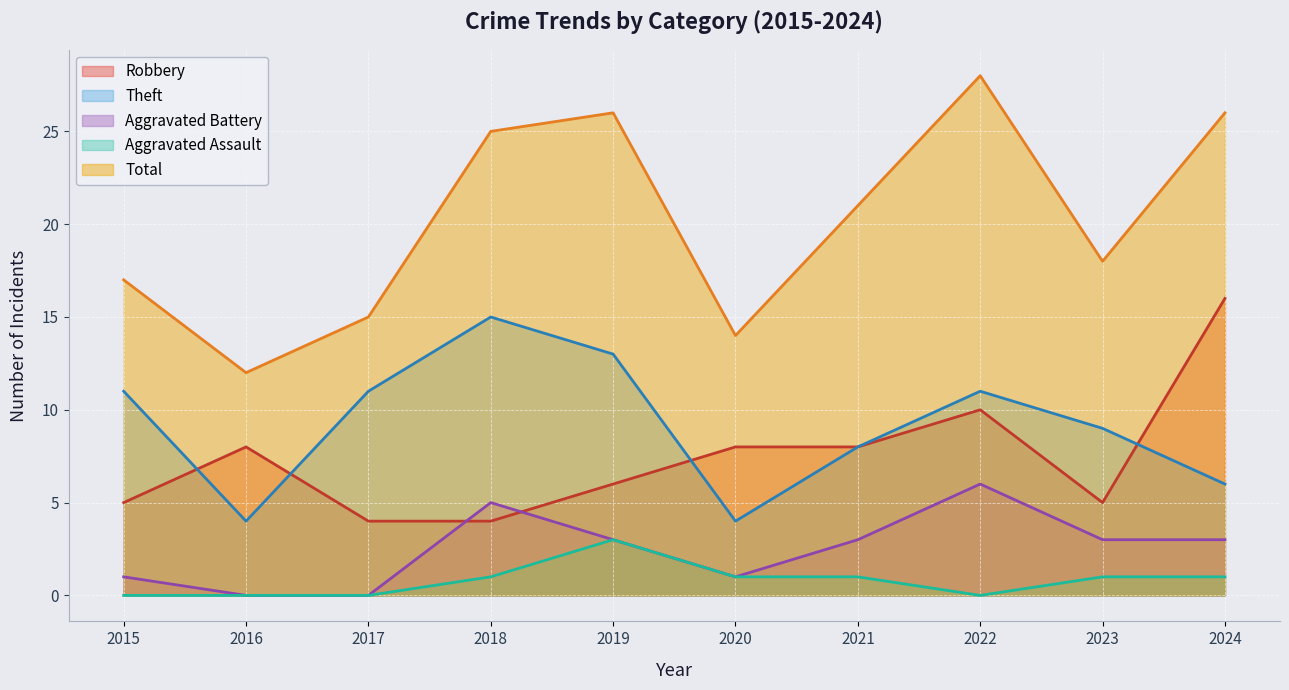

What is the difference between the highest and lowest values at 2021?

20